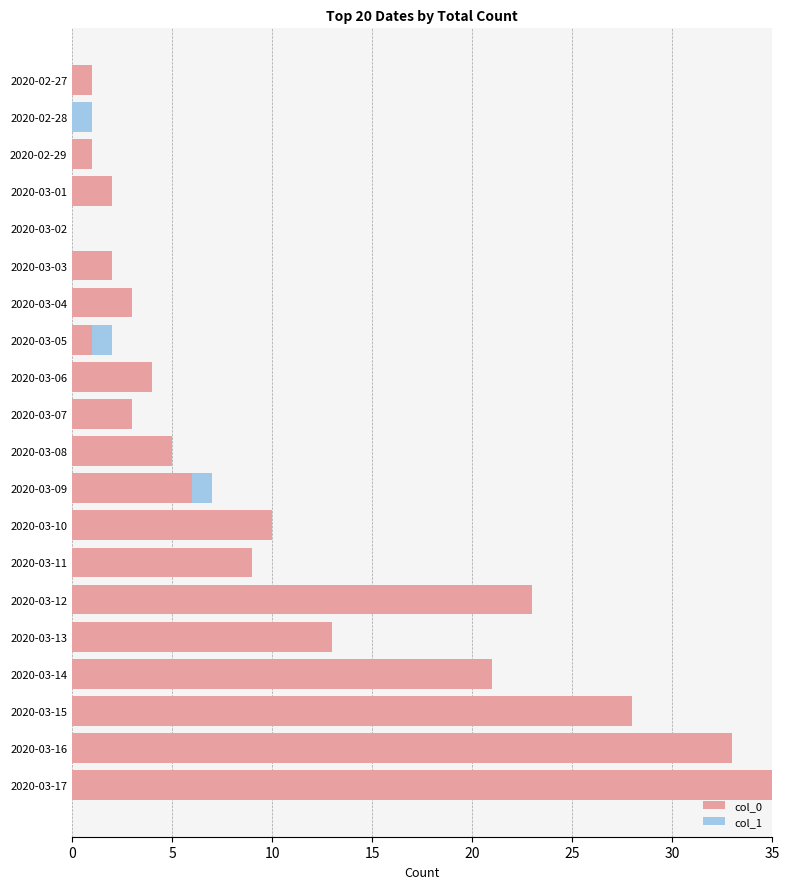

At which label does col_0 reach its peak?

2020-03-17